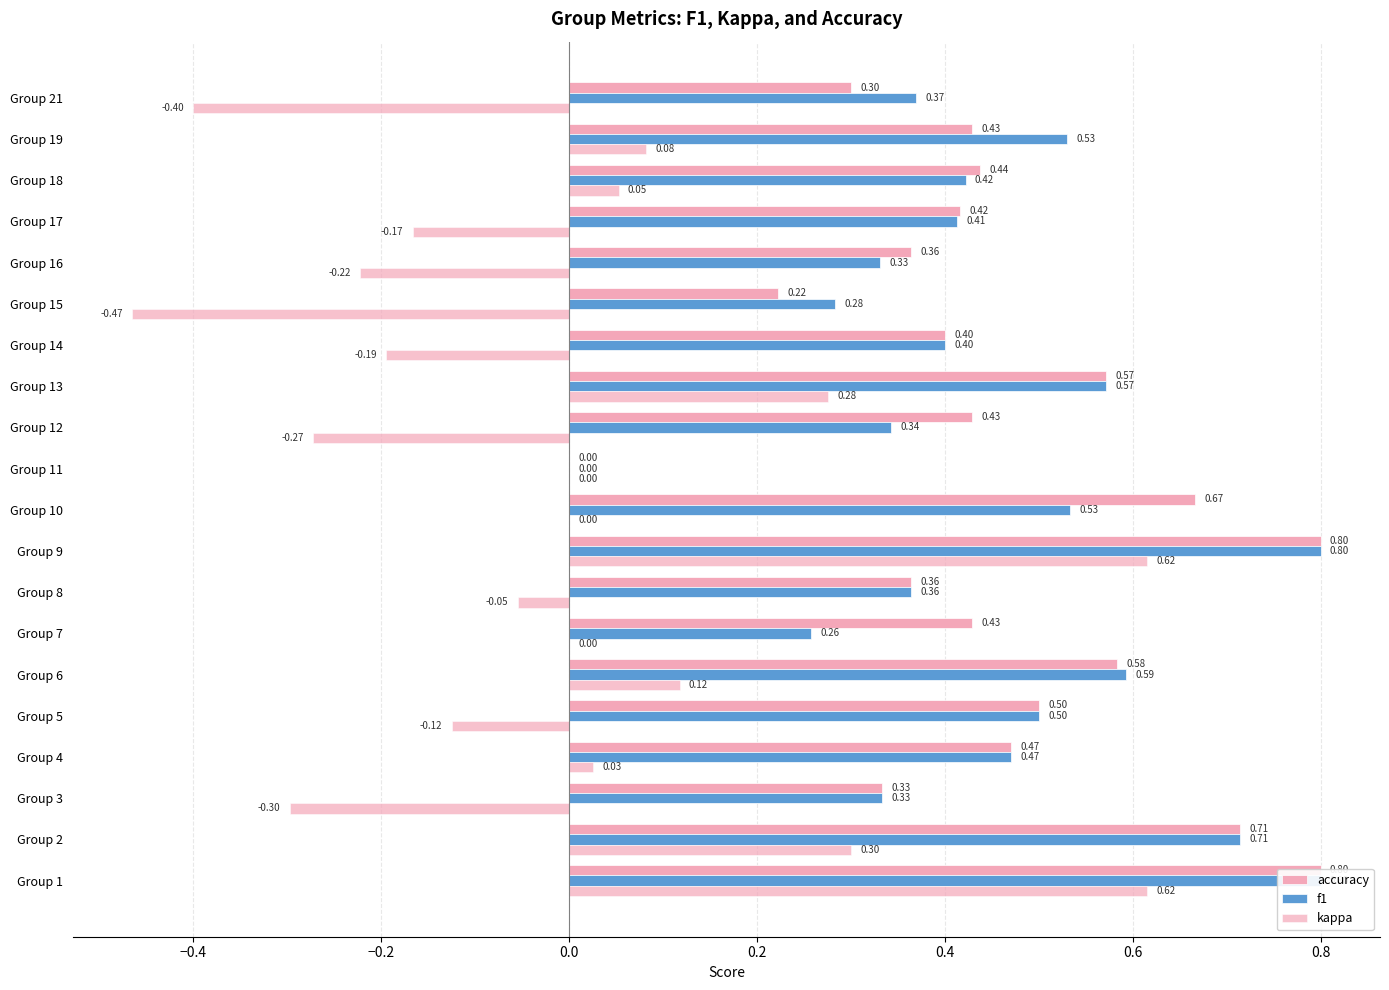

How many data points does each series have?

20